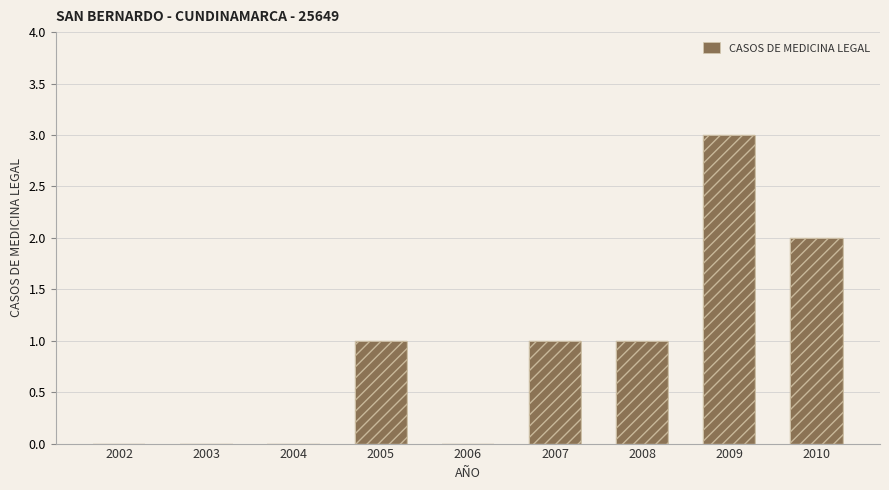

How many bars are there in total?

9